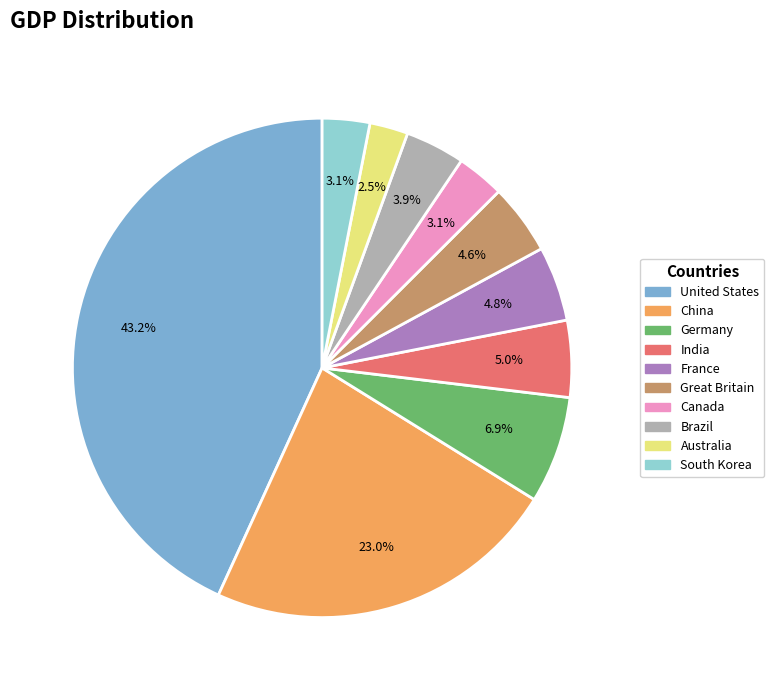

Is there any slice that represents more than half of the pie?

No